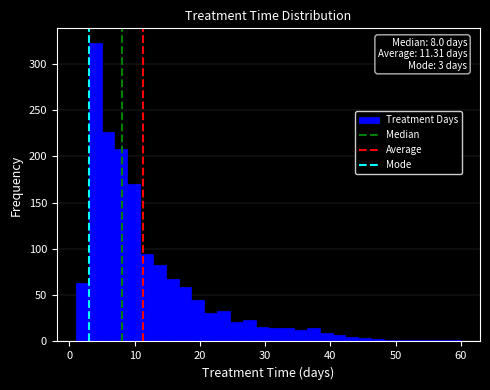

Around what value on the x-axis is the tallest bar? Give the approximate position of its centre, as read against the axis.

4